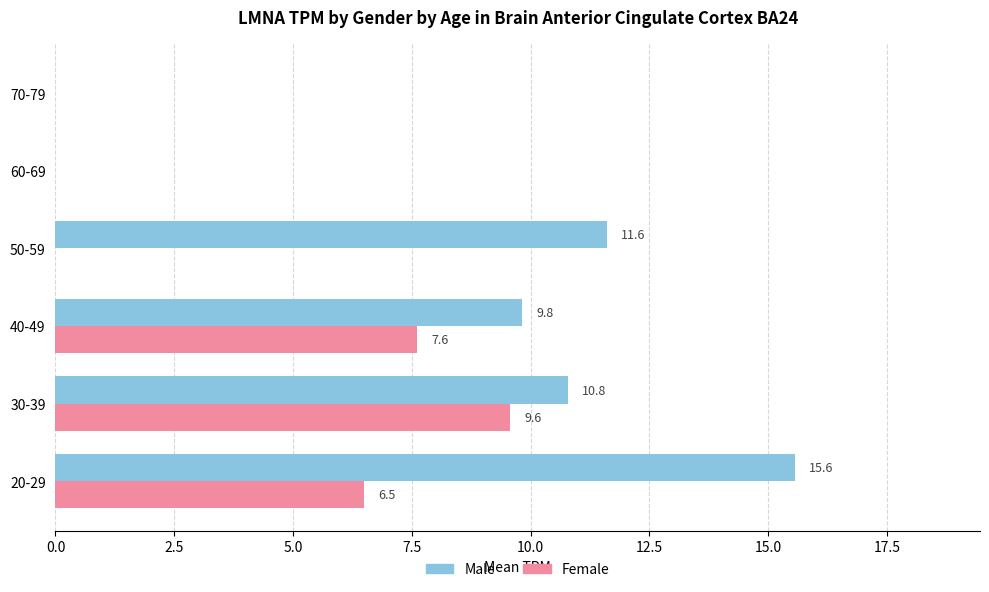

At which category is the sum across all series the highest?

20-29